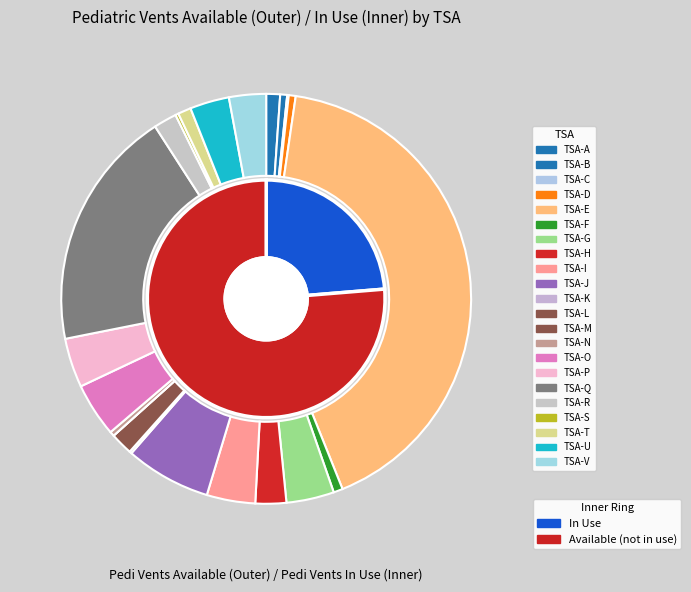

Which slice is the largest?

TSA-E